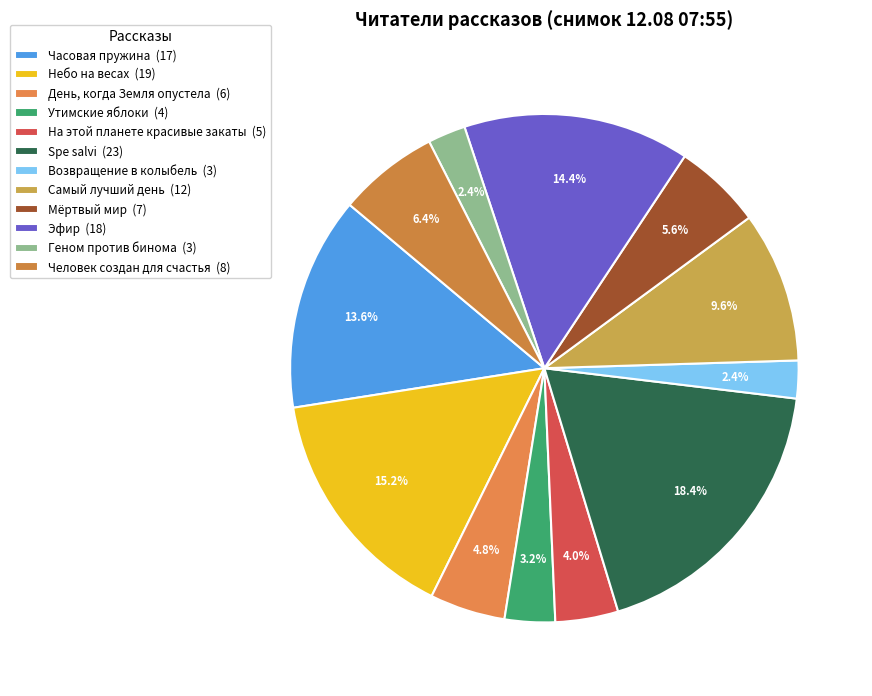

Which category has the biggest portion of the pie?

Spe salvi